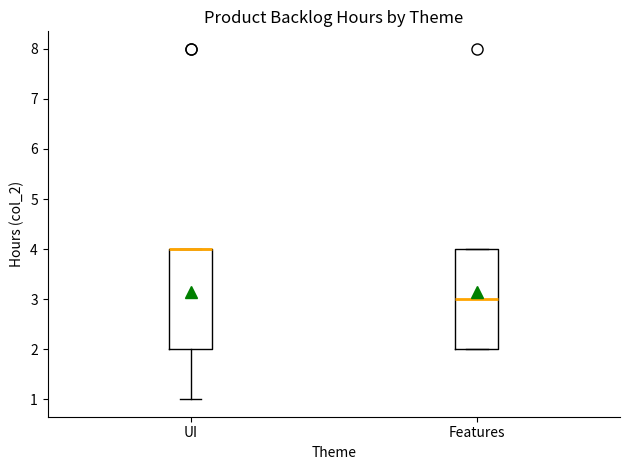

Reading left to right, transcribe this box plot: for each box, give where its median line is, the range the box spans, and where its two whiskers end, as read against the y-axis. The values are not printed on the chart, so give them approximately, as read against the axis.

UI: median 4 (drawn on the box's upper edge), box 2 to 4, whiskers 1 to 4
Features: median 3, box 2 to 4, whiskers 2 to 4